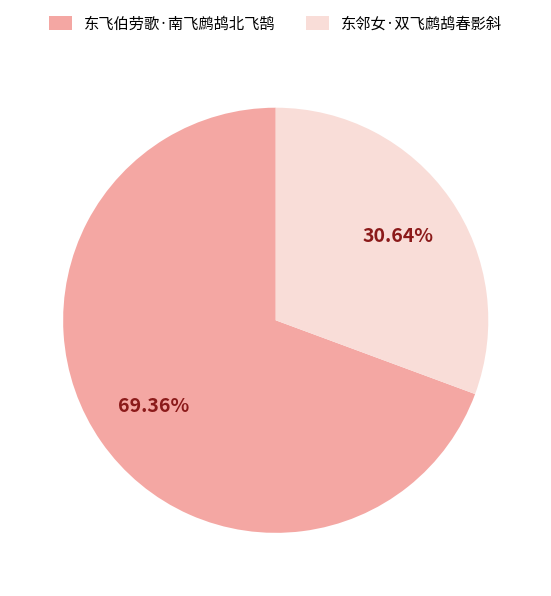

To the nearest percent, what is the difference between the 东飞伯劳歌·南飞鹧鸪北飞鹄 and 东邻女·双飞鹧鸪春影斜 slice percentages?

39%